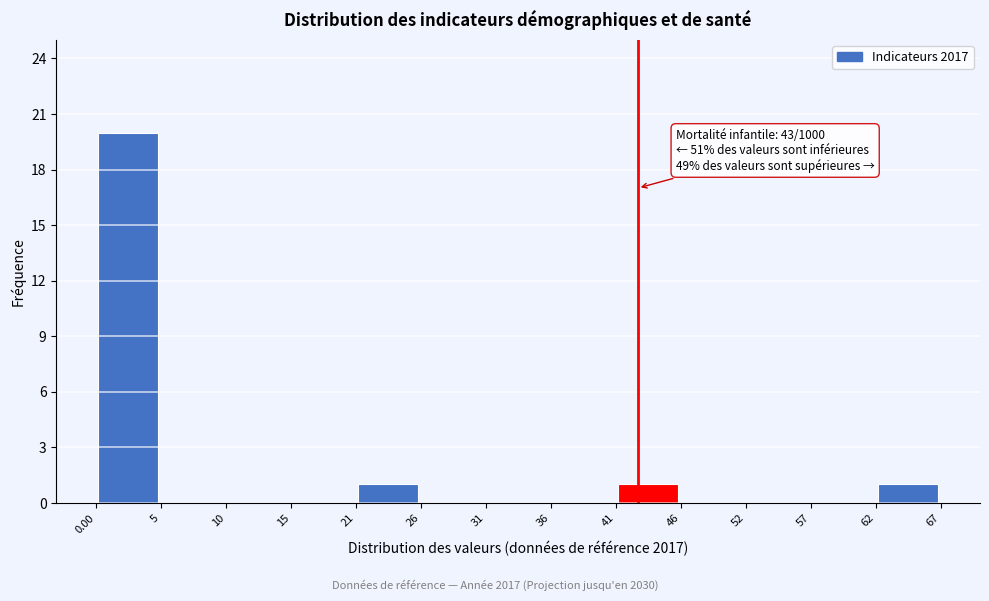

Which range on the x-axis has the tallest bar?

0.00 to 5